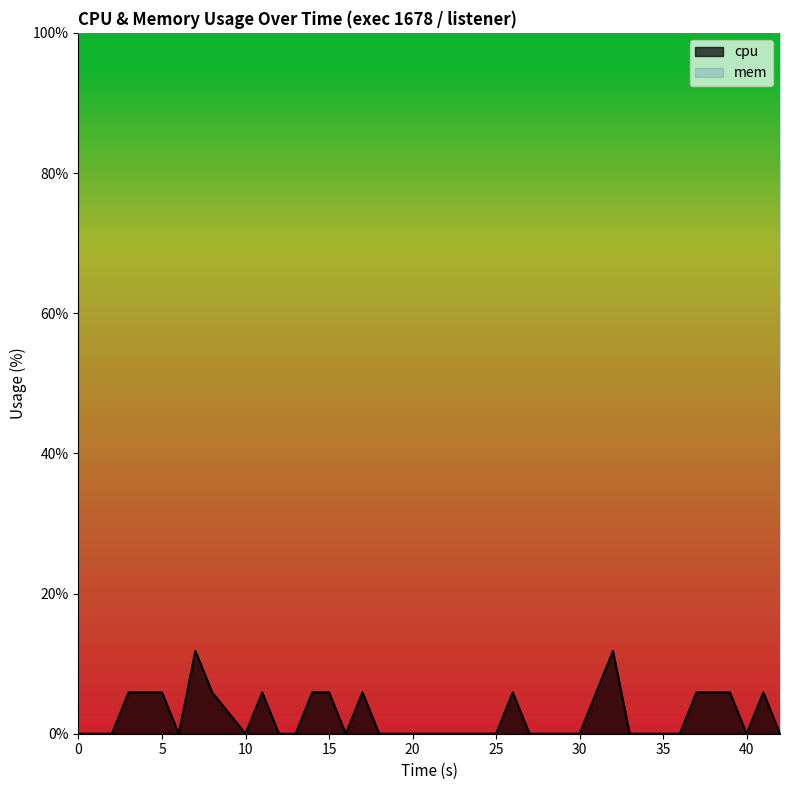

List the series in order of their peak value, highest first.

mem, cpu